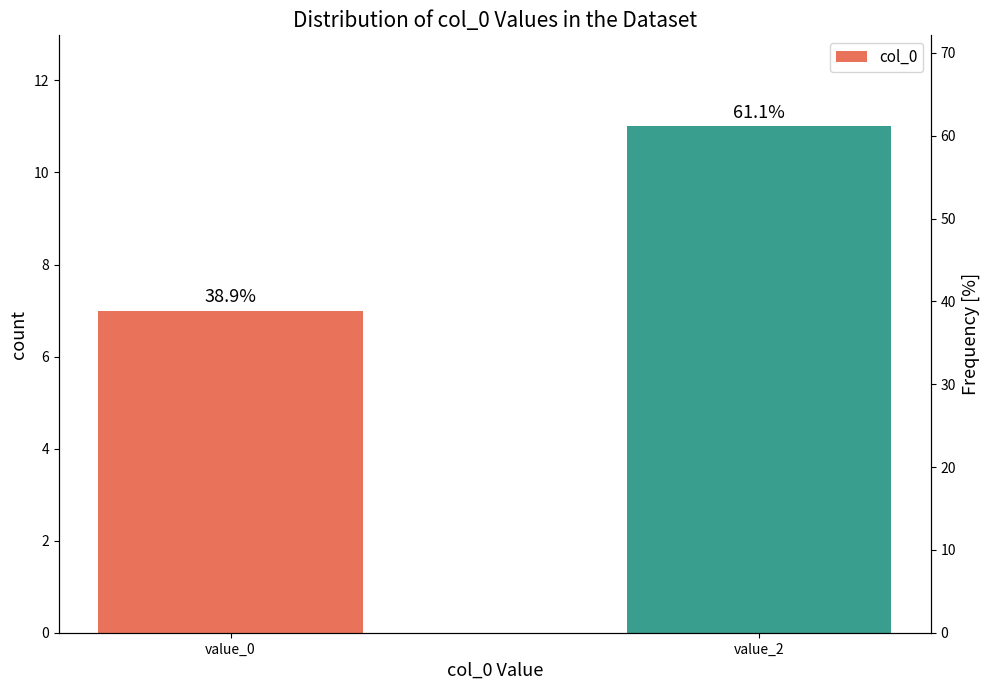

Are the bars horizontal?

No